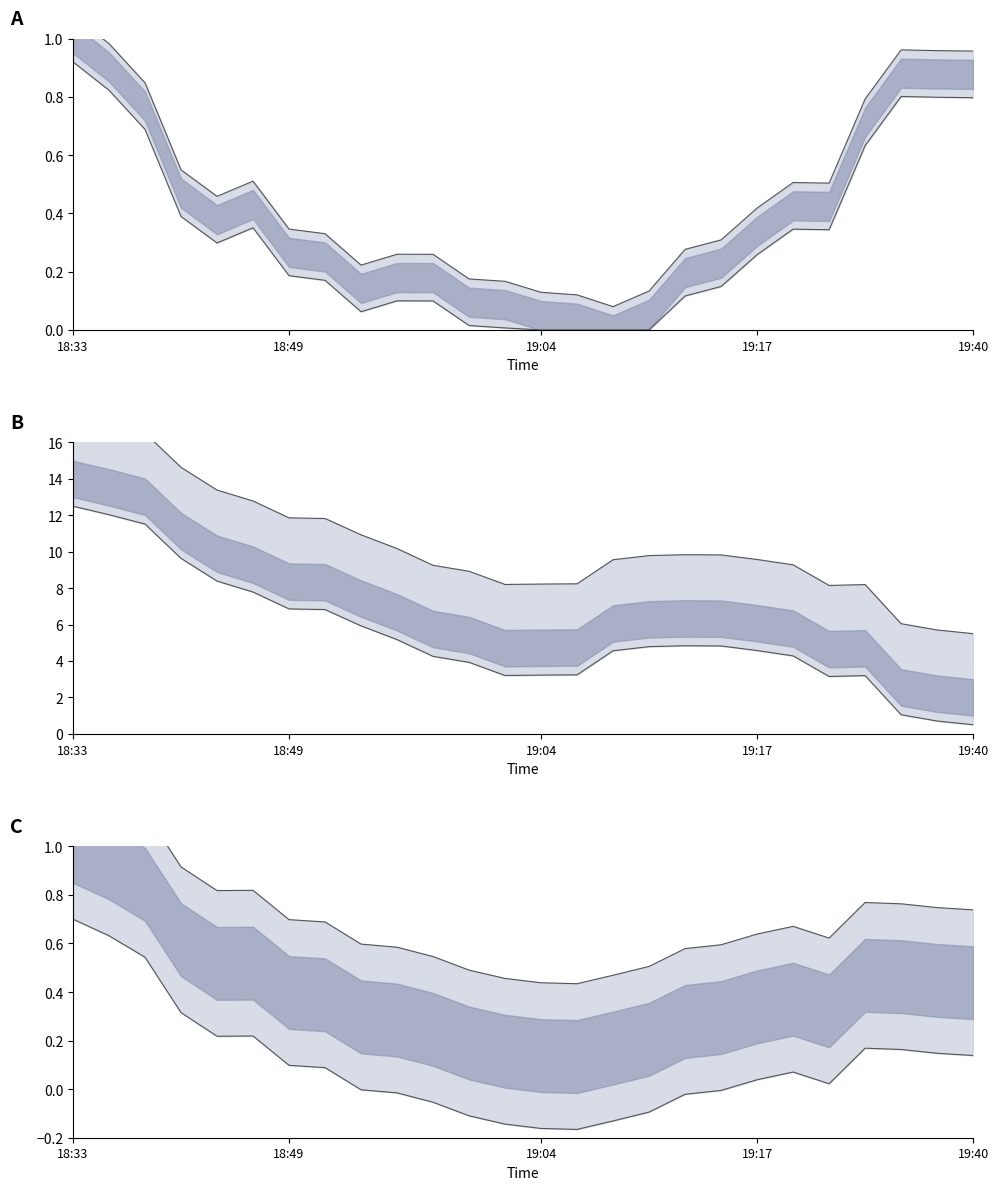

What is the difference between the second highest and second lowest values in the lon lower series?

0.8